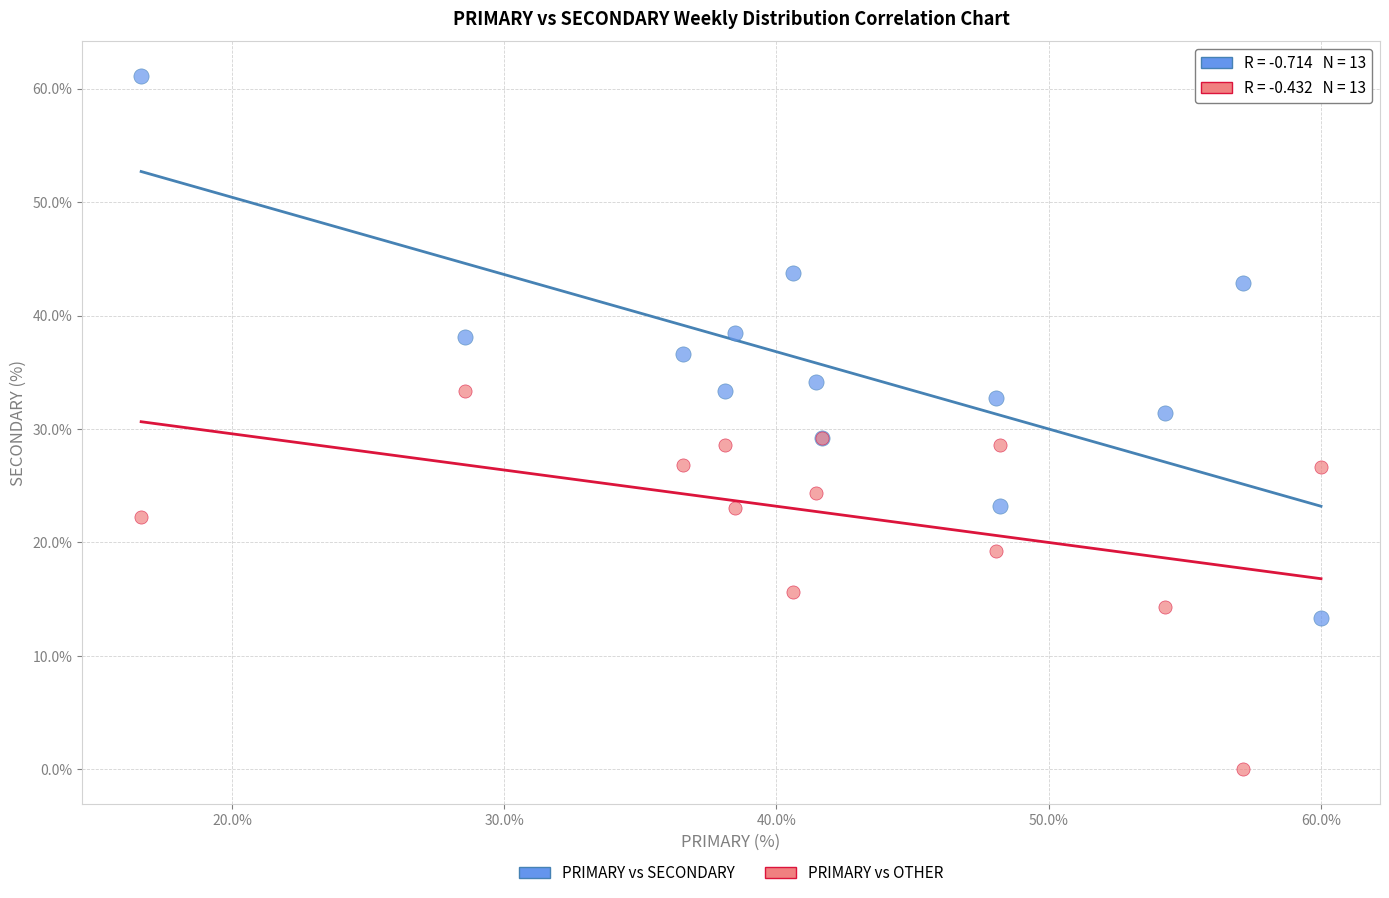

Which series contains the highest Y value?

PRIMARY vs SECONDARY